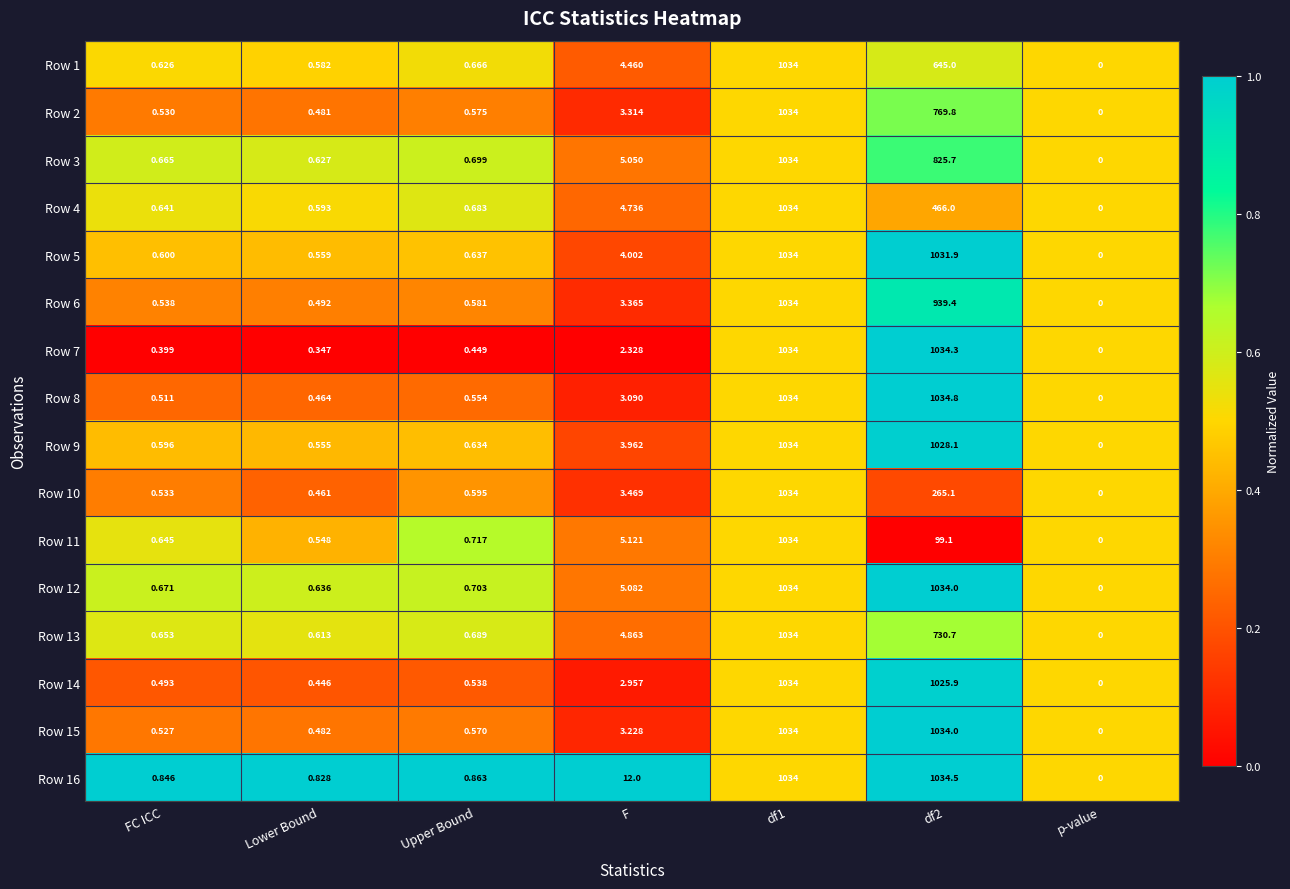

At which category is the sum across all series the highest?

df1